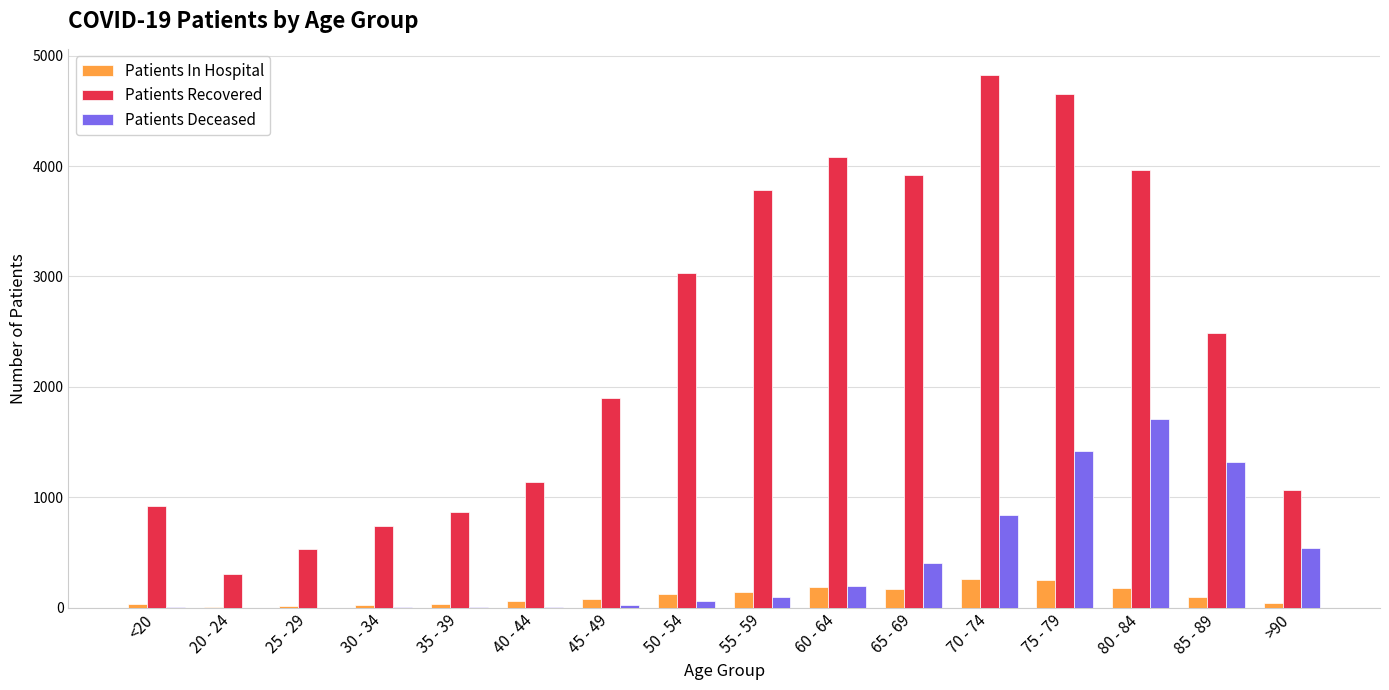

Between 20 - 24 and 55 - 59, which series saw the biggest shift?

Patients Recovered